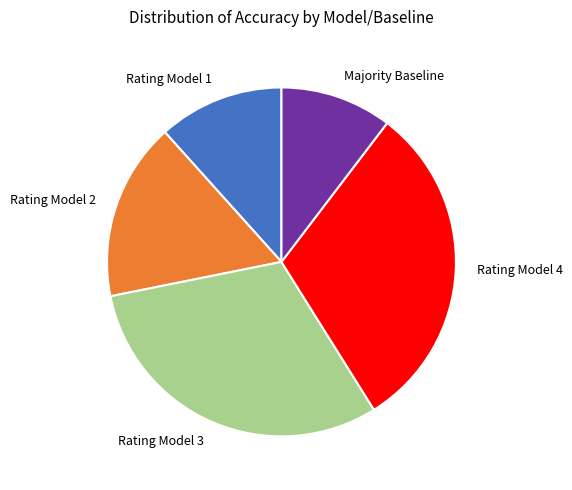

Which category has the smallest portion of the pie?

Majority Baseline